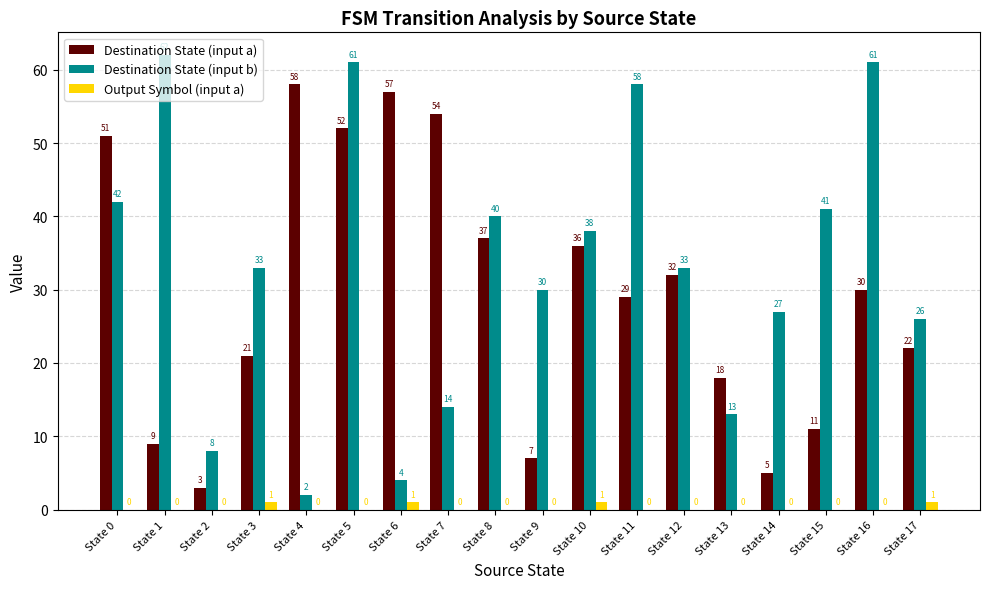

Reading left to right, transcribe all the data shown in this chart.

Destination State (input a): State 0=51	State 1=9	State 2=3	State 3=21	State 4=58	State 5=52	State 6=57	State 7=54	State 8=37	State 9=7	State 10=36	State 11=29	State 12=32	State 13=18	State 14=5	State 15=11	State 16=30	State 17=22
Destination State (input b): State 0=42	State 1=62	State 2=8	State 3=33	State 4=2	State 5=61	State 6=4	State 7=14	State 8=40	State 9=30	State 10=38	State 11=58	State 12=33	State 13=13	State 14=27	State 15=41	State 16=61	State 17=26
Output Symbol (input a): State 0=0	State 1=0	State 2=0	State 3=1	State 4=0	State 5=0	State 6=1	State 7=0	State 8=0	State 9=0	State 10=1	State 11=0	State 12=0	State 13=0	State 14=0	State 15=0	State 16=0	State 17=1